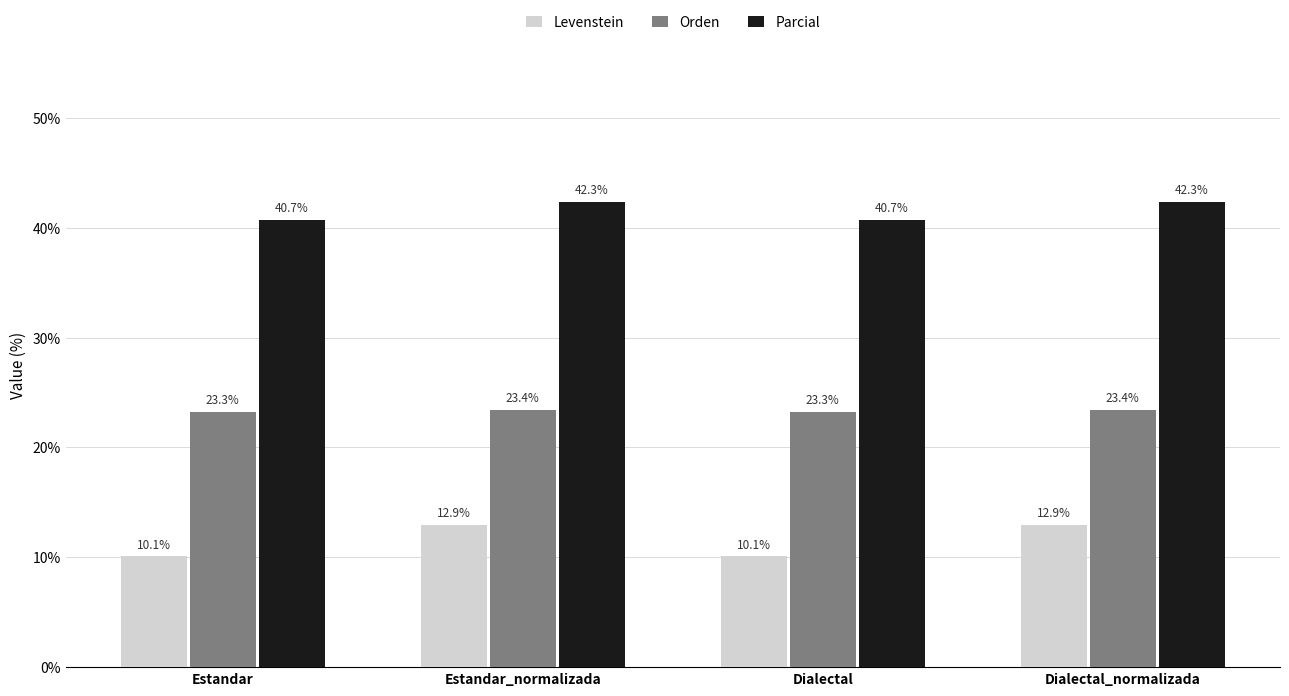

What position from the right is Estandar_normalizada?

3